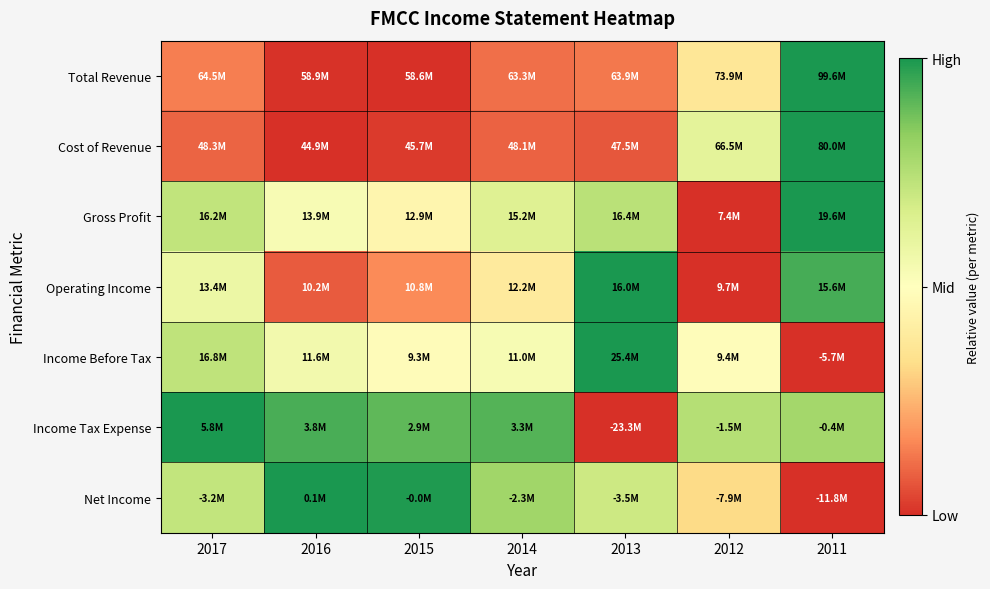

Between 2015 and 2013, which series saw the biggest shift?

Income Tax Expense